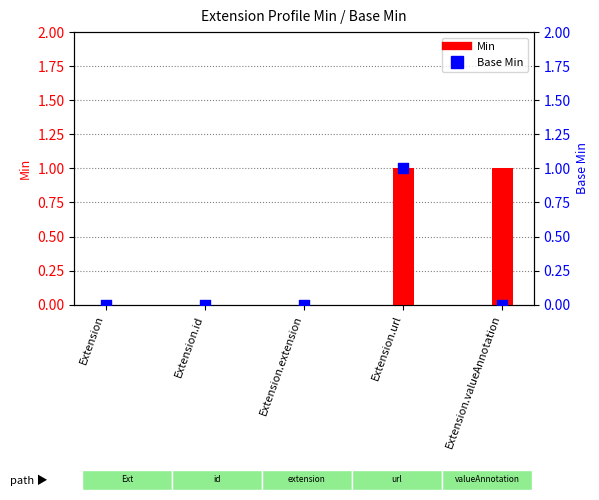

What are all the series names shown in the legend?

Min, Base Min